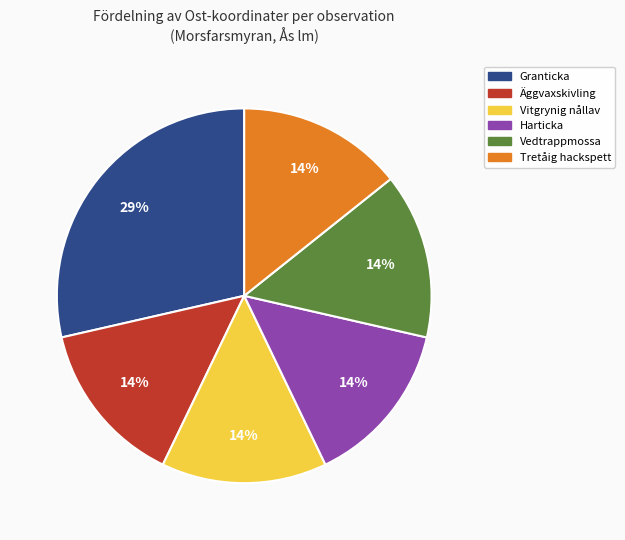

Is there a majority slice in this chart?

No